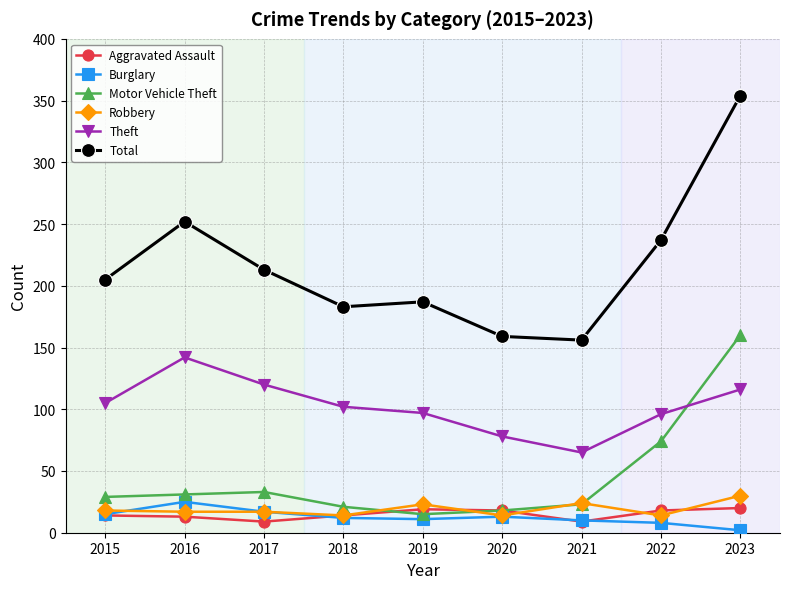

True or false: Burglary and Motor Vehicle Theft intersect in this chart.

False